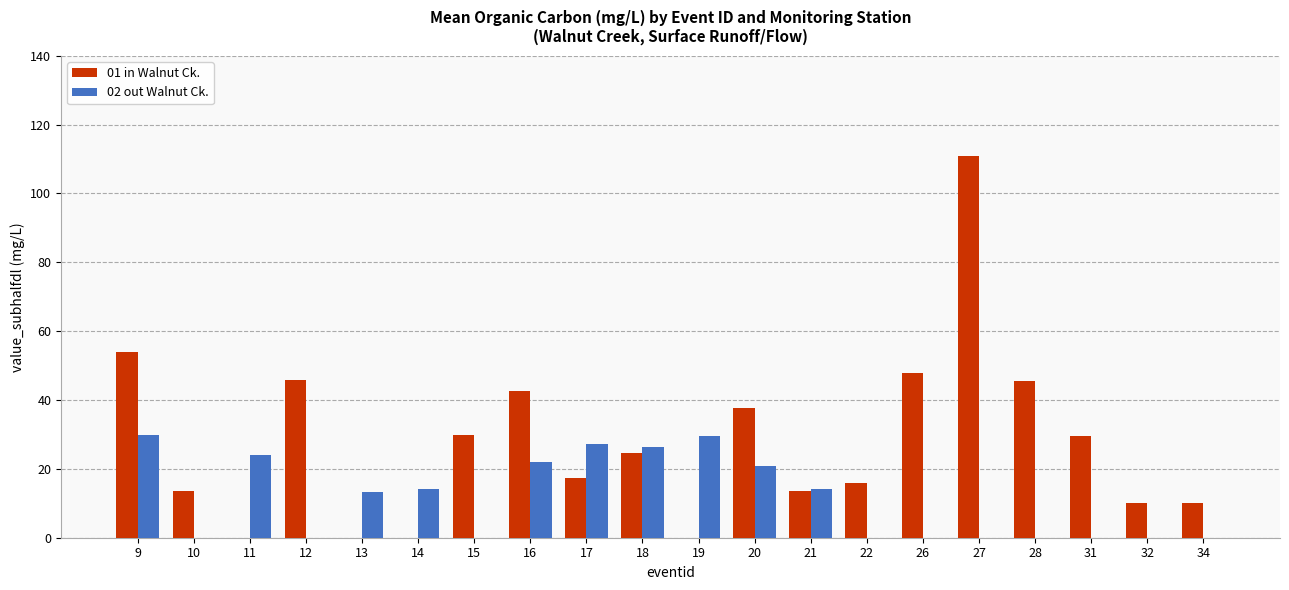

How many data points does each series have?

20